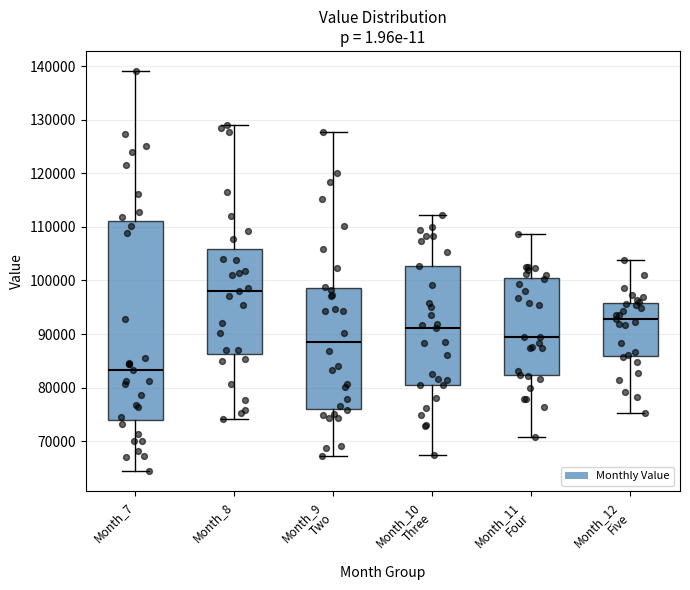

Reading left to right, transcribe this box plot: for each box, give where its median line is, the range the box spans, and where its two whiskers end, as read against the y-axis. The values are not printed on the chart, so give them approximately, as read against the axis.

Month_7: median 83000, box 74000 to 111000, whiskers 64000 to 139000
Month_8: median 98000, box 86000 to 106000, whiskers 74000 to 129000
Month_9 Two: median 88000, box 76000 to 99000, whiskers 67000 to 128000
Month_10 Three: median 91000, box 81000 to 103000, whiskers 67000 to 112000
Month_11 Four: median 89000, box 82000 to 100000, whiskers 71000 to 109000
Month_12 Five: median 93000, box 86000 to 96000, whiskers 75000 to 104000